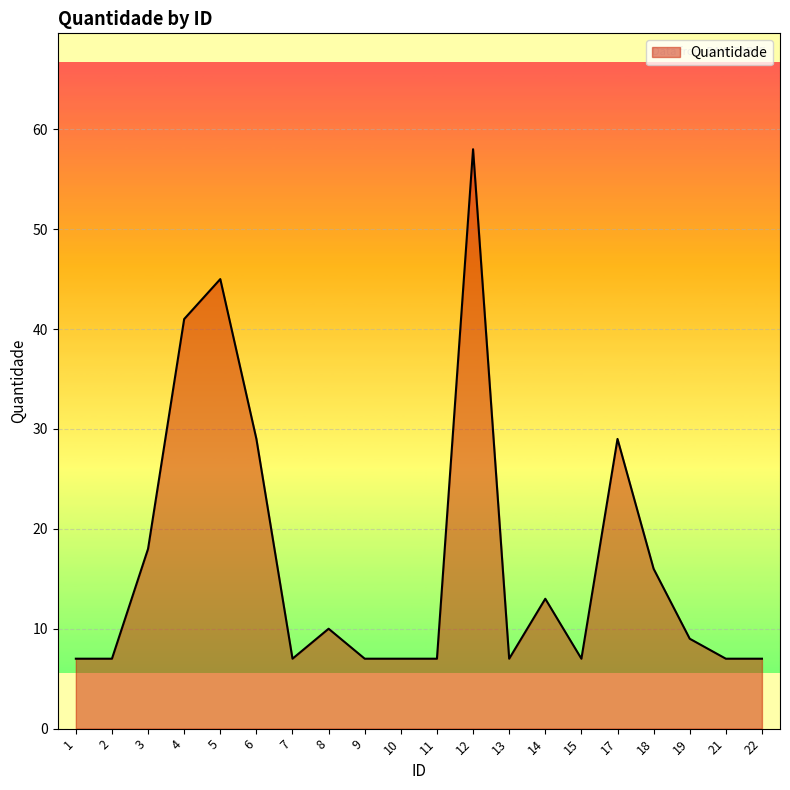

What is the sum of all values?

338